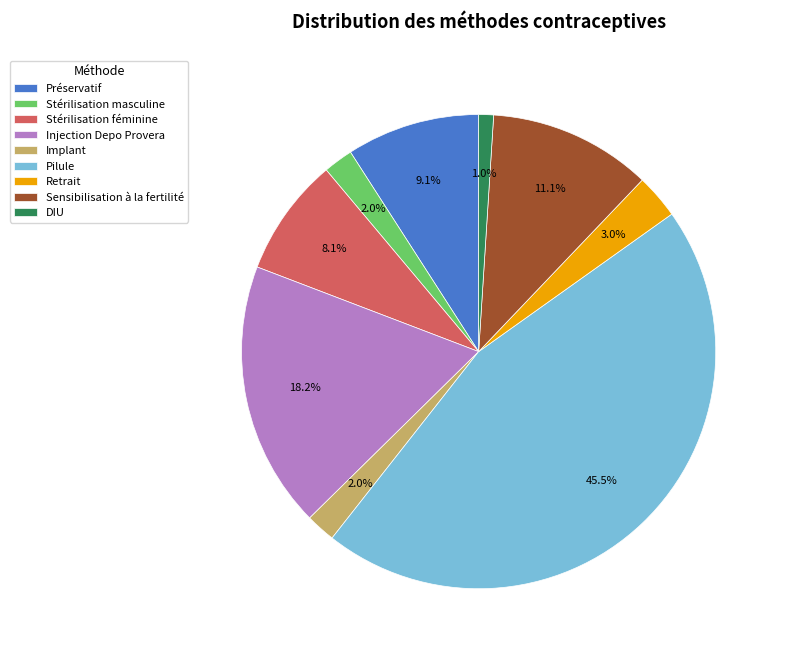

To the nearest percent, what is the difference between the largest and smallest slice percentages?

44%